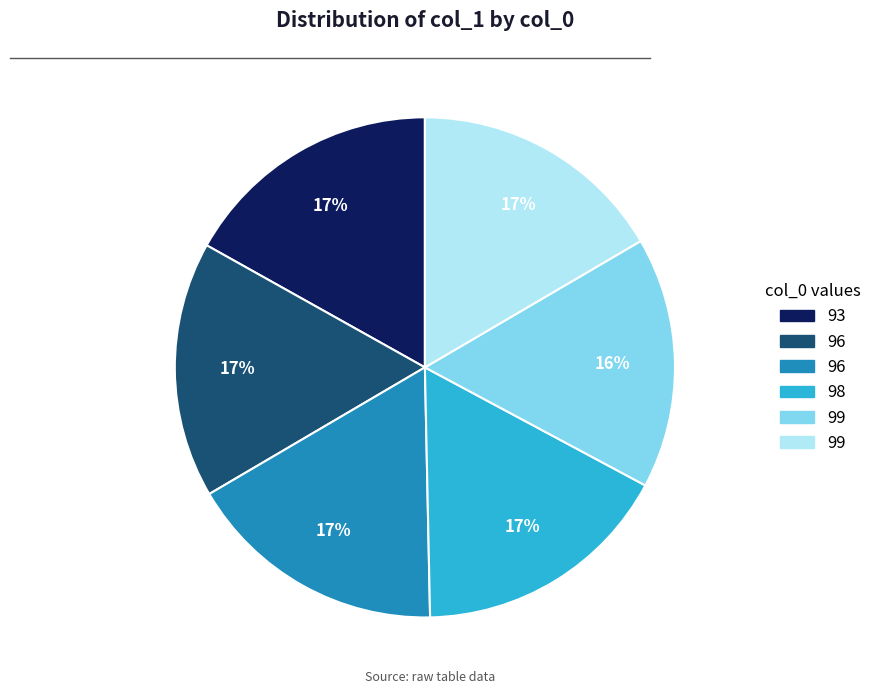

Count the number of slices in the pie.

6